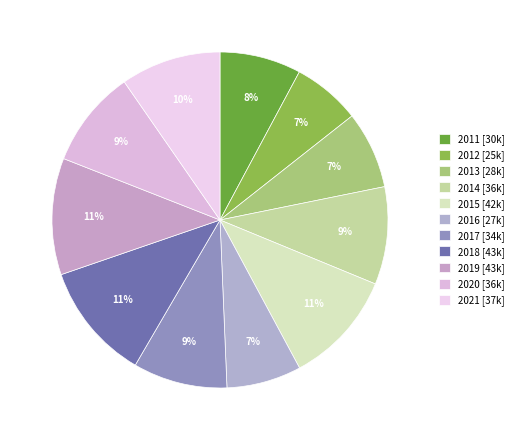

How many segments does this pie chart have?

11